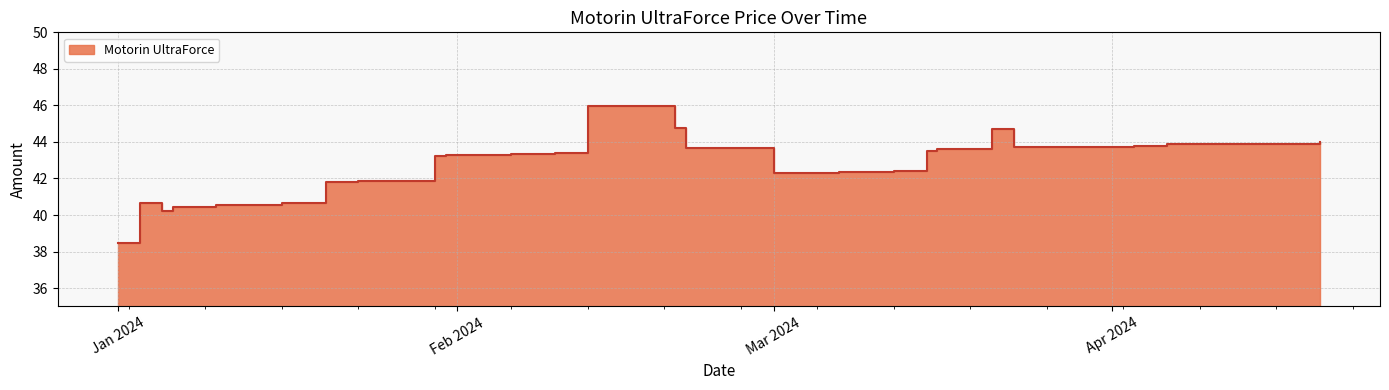

Which category has the lowest value across all series?

Jan 2024